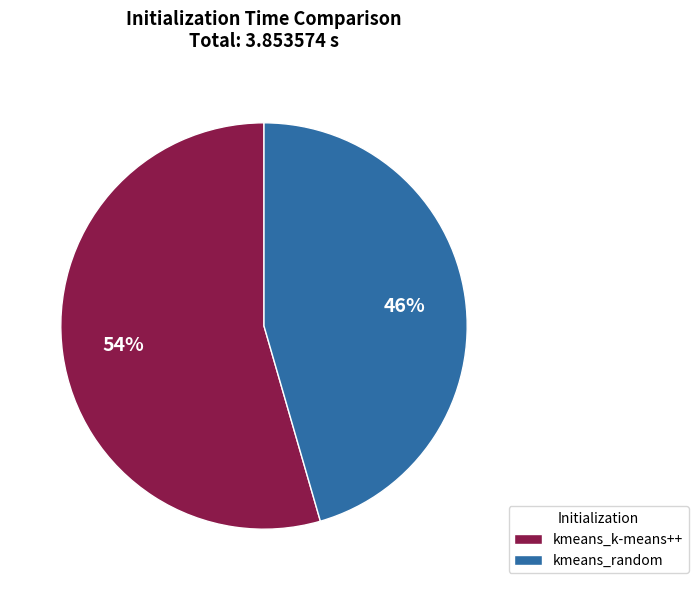

Does kmeans_k-means++ represent more than half of the total?

Yes